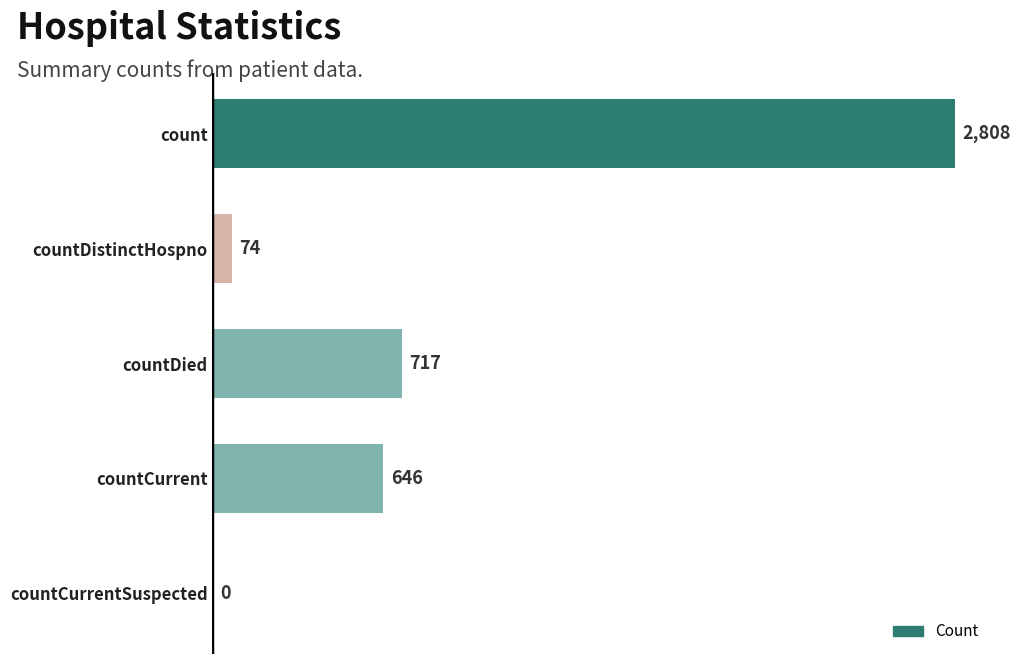

The chart shows a value of 434 at countDied. True or false?

False